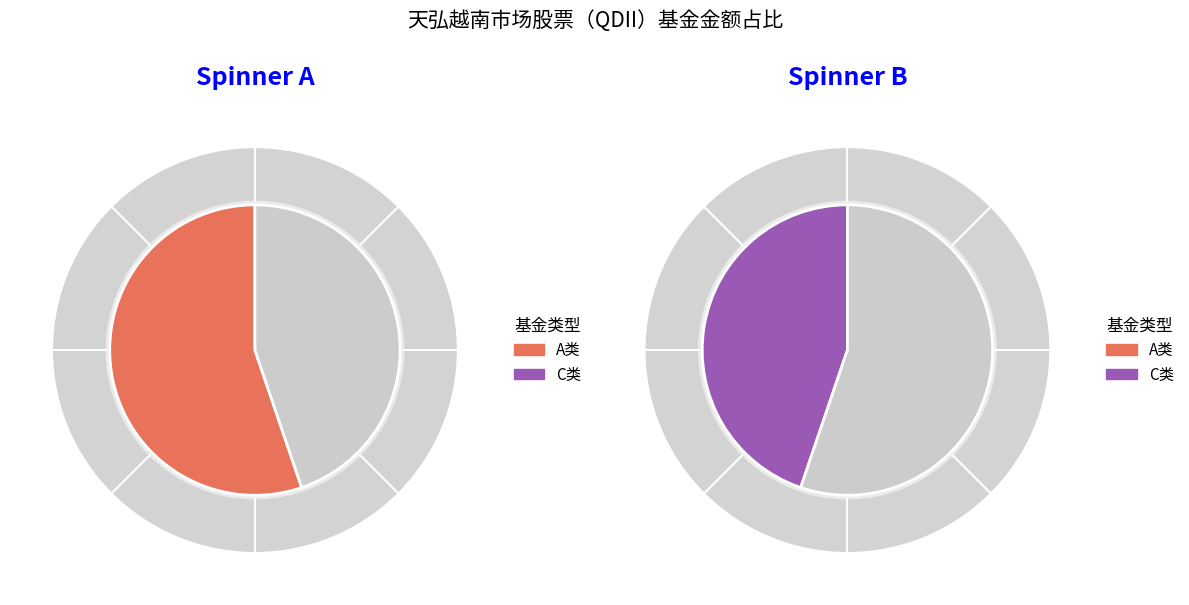

Which slice represents more than half of the pie?

天弘越南市场股票（QDII）A